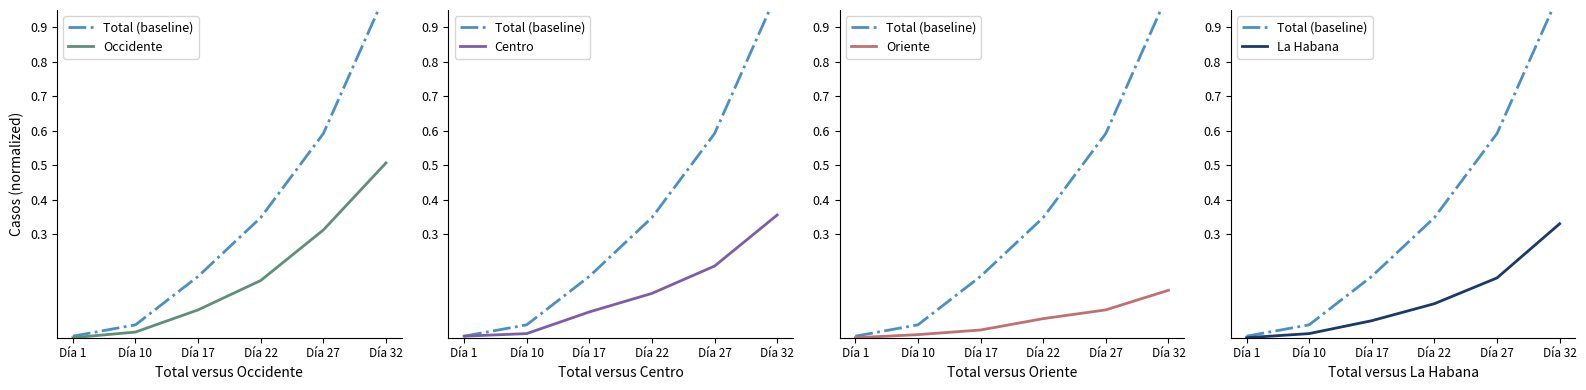

Which series has the largest range (max minus min)?

Total (baseline)